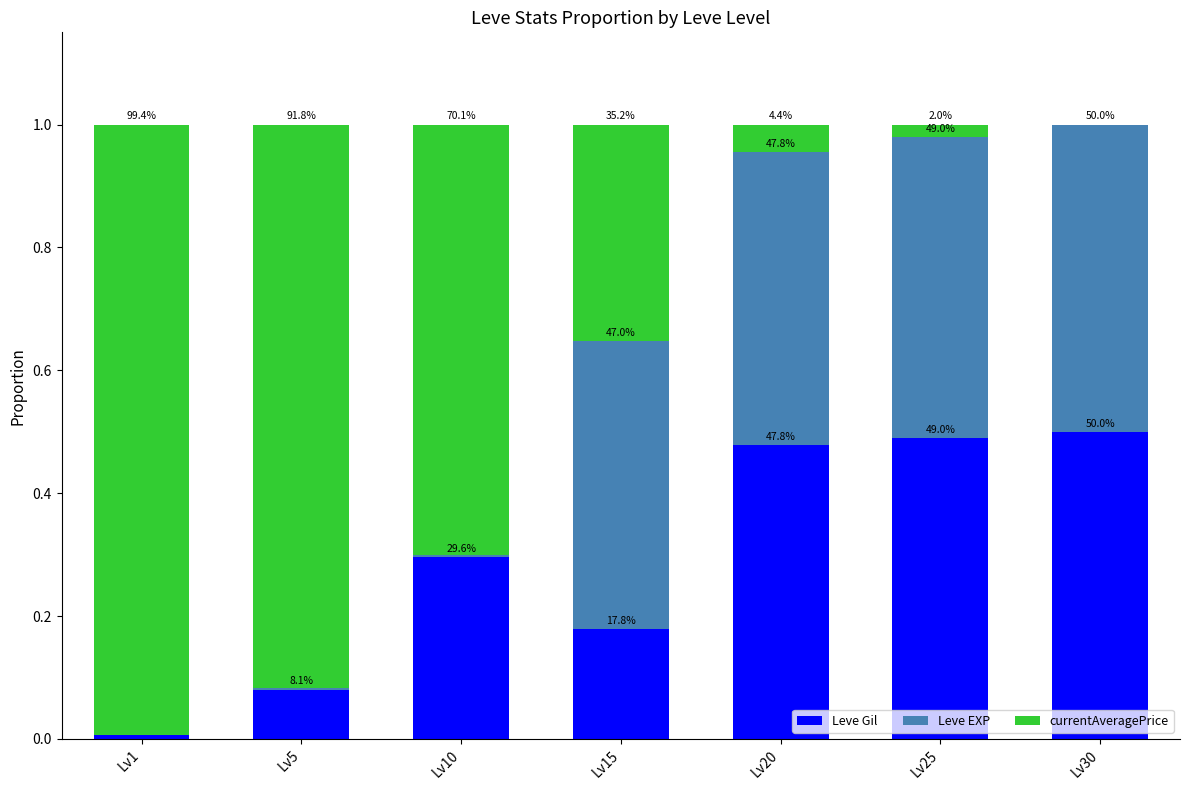

What is the difference between the second highest and second lowest values in the currentAveragePrice series?

0.9